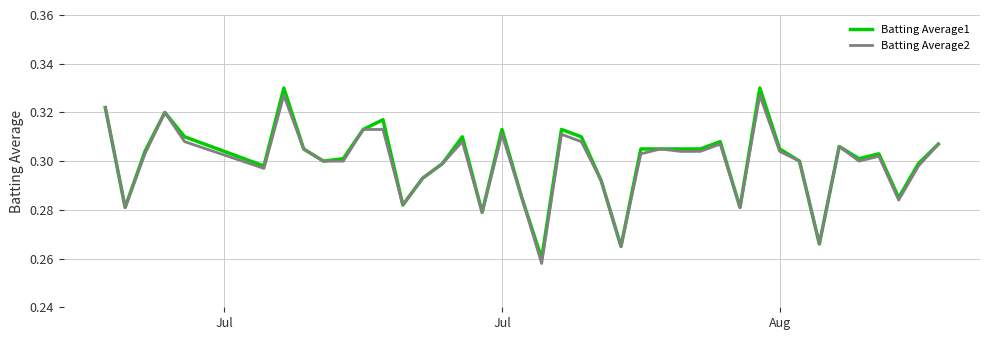

Which series has the largest range (max minus min)?

Batting Average1